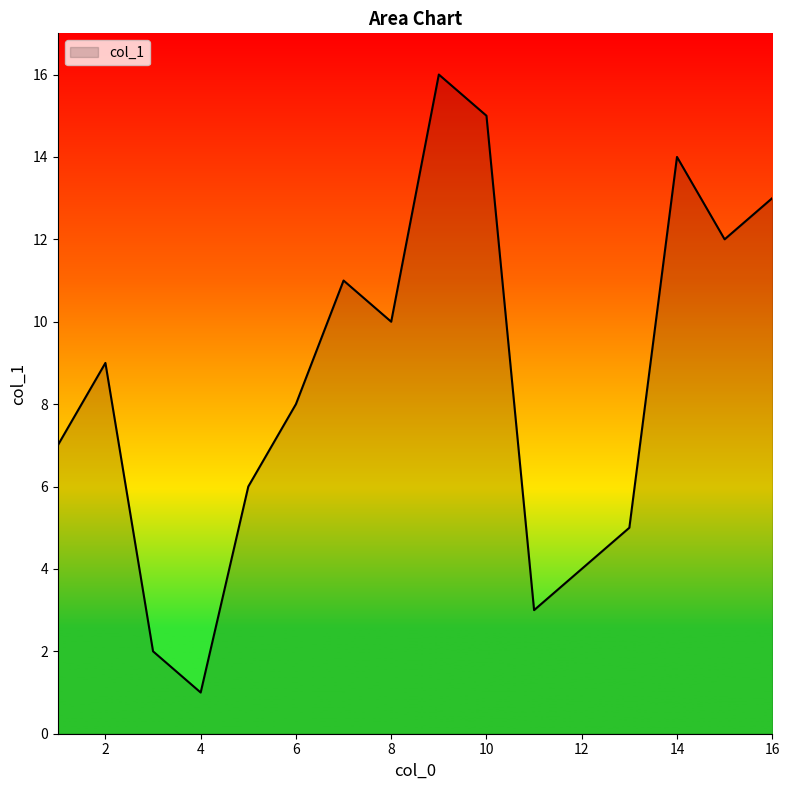

What is the sum of all values?

136